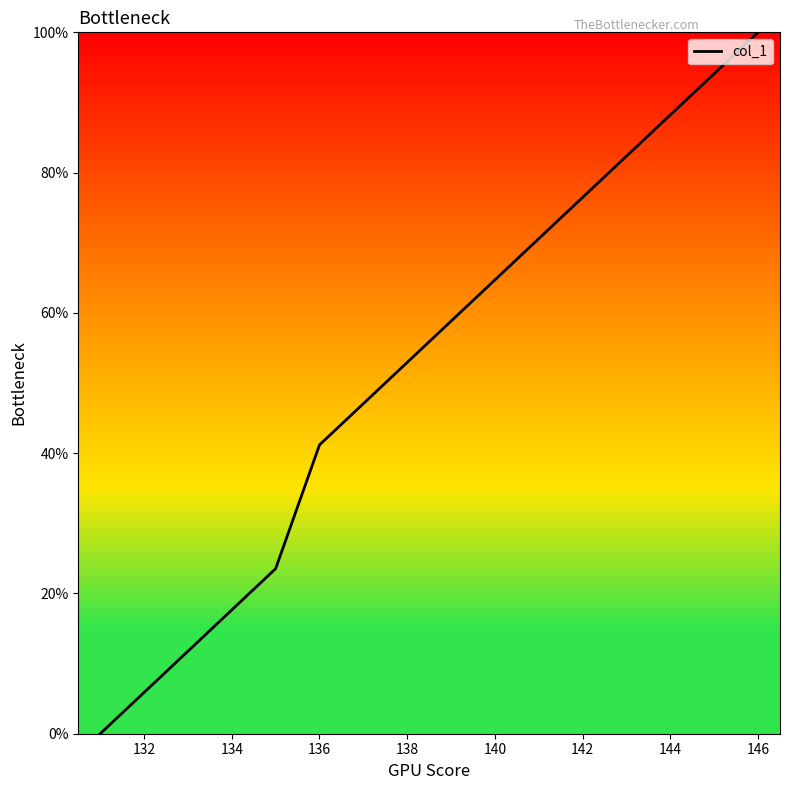

What is the difference between the maximum and minimum values?

100.0